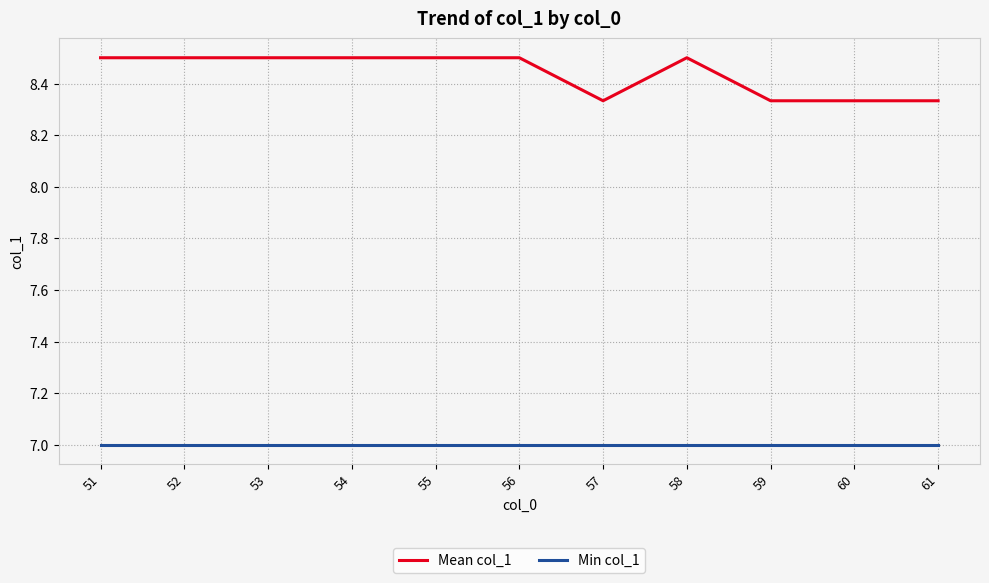

True or false: Mean col_1 and Min col_1 intersect in this chart.

False